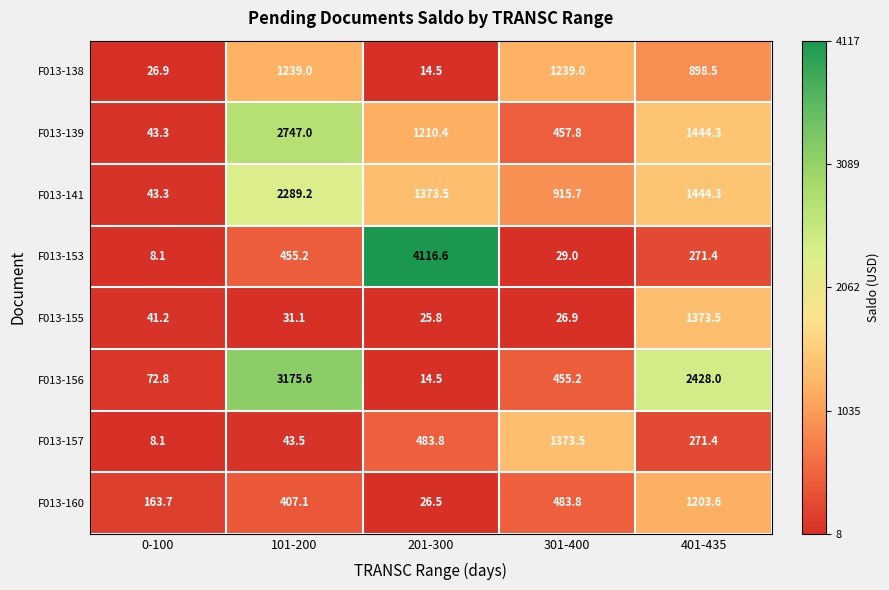

Which label corresponds to the smallest value in the chart?

0-100